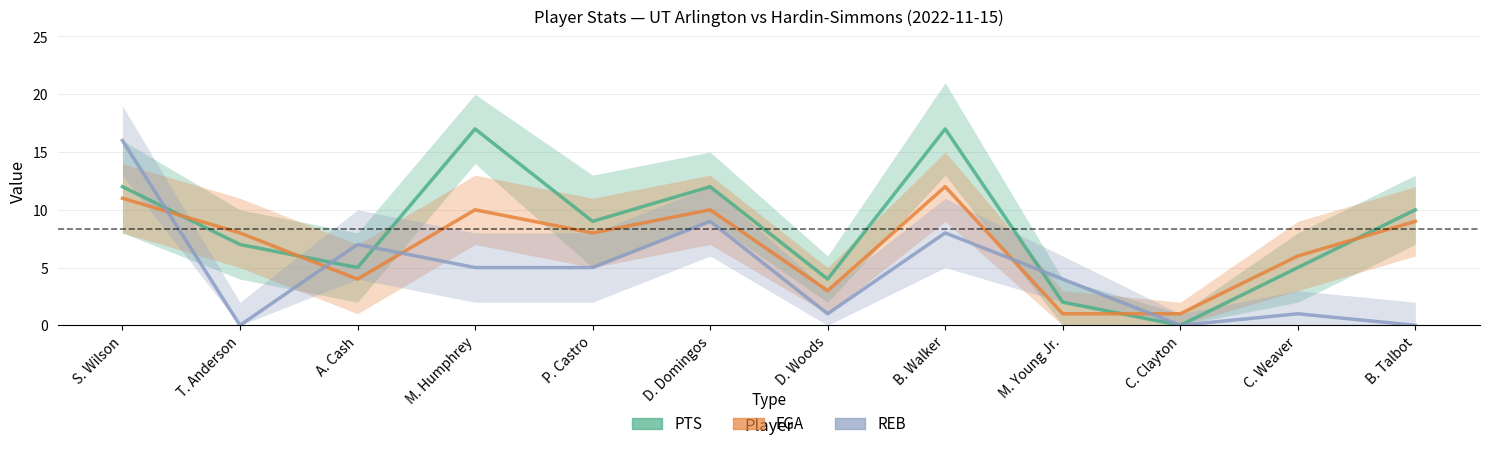

Where is the first local maximum for REB?

A. Cash